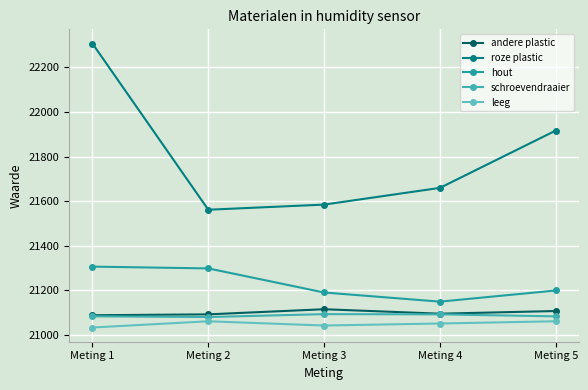

Where does the leeg series first go above 21052?

Meting 2